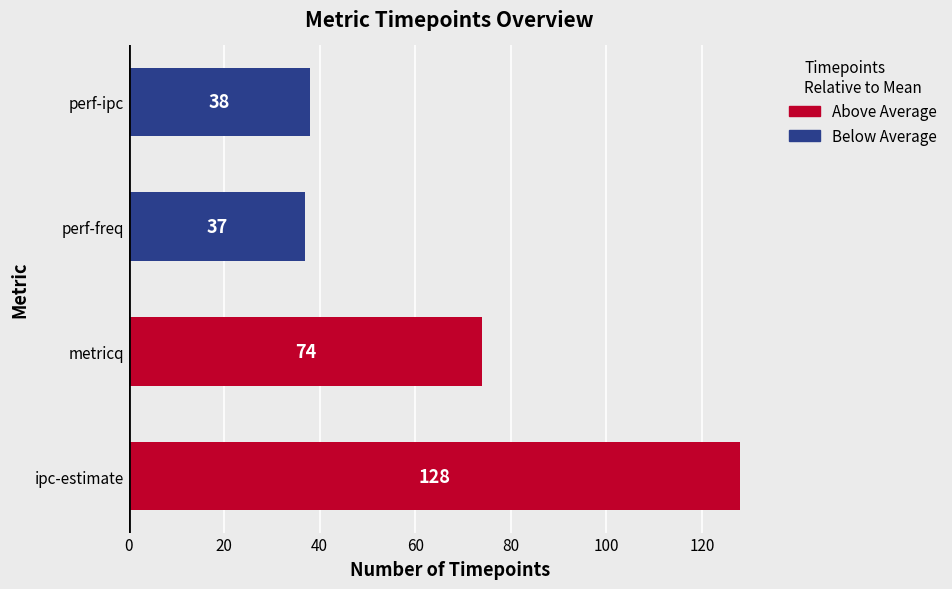

Rank the categories by value from lowest to highest.

perf-freq, perf-ipc, metricq, ipc-estimate